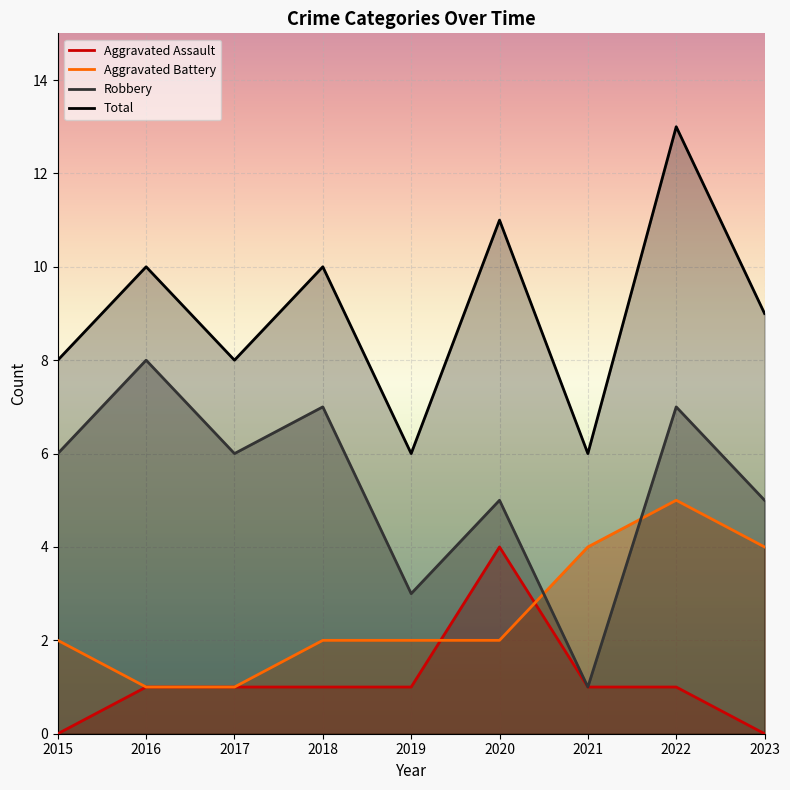

Reading left to right, transcribe all the data shown in this chart.

Aggravated Assault: 0	1	1	1	1	4	1	1	0
Aggravated Battery: 2	1	1	2	2	2	4	5	4
Robbery: 6	8	6	7	3	5	1	7	5
Total: 8	10	8	10	6	11	6	13	9